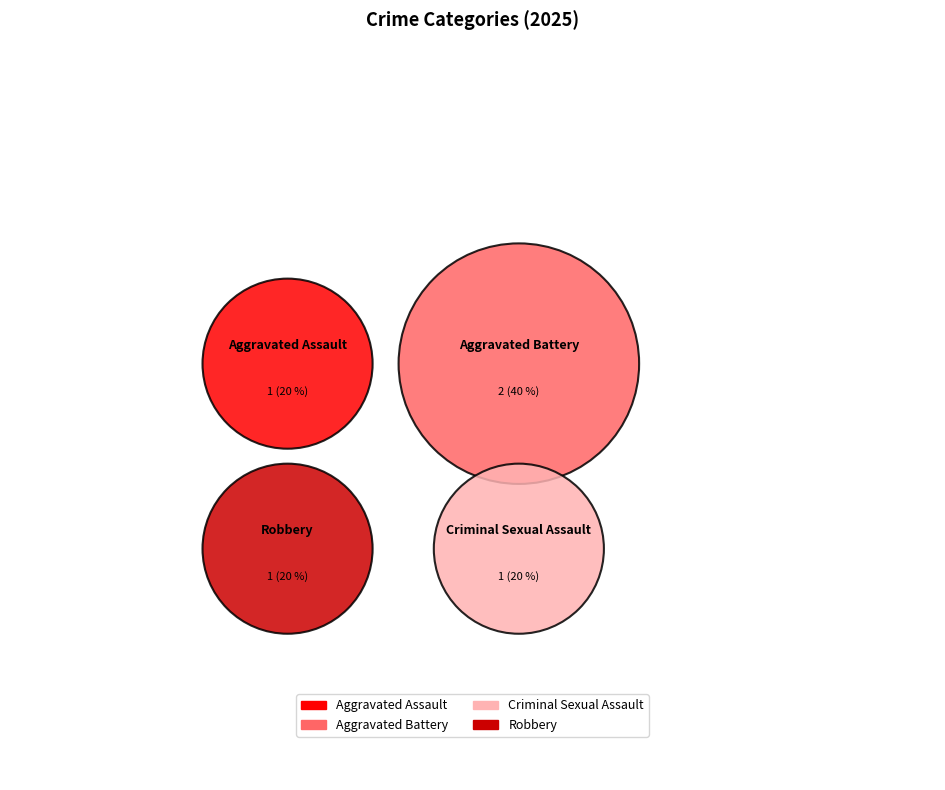

Does Aggravated Battery represent more than half of the total?

No